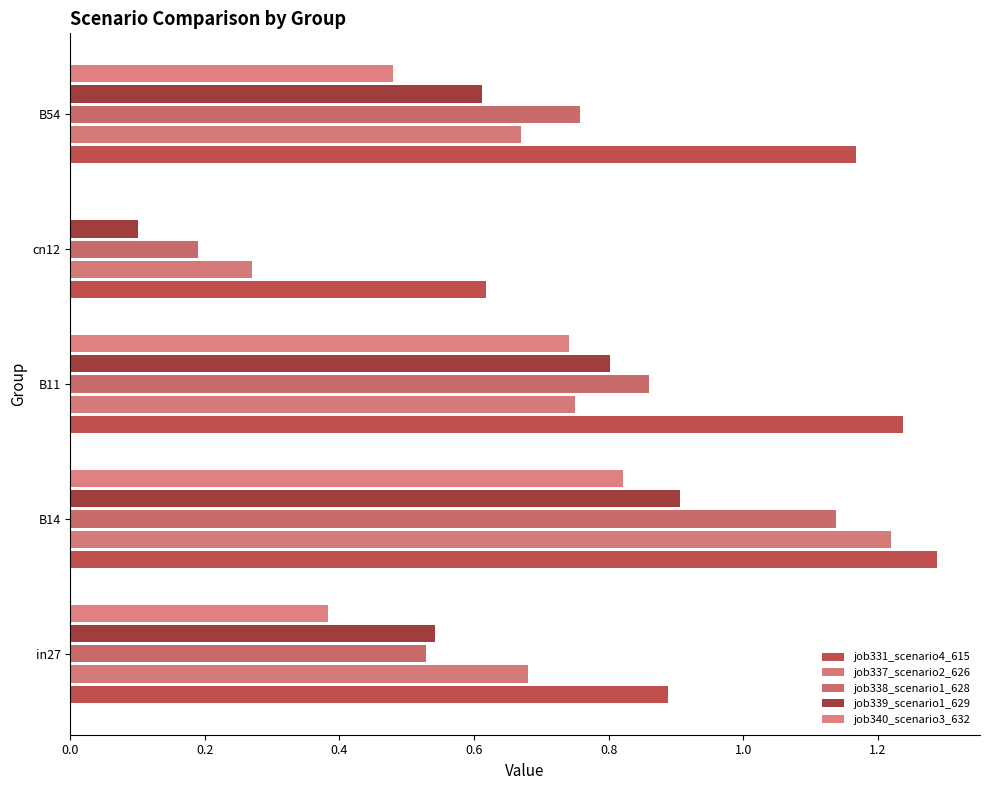

At how many categories does at least one series exceed 0?

5